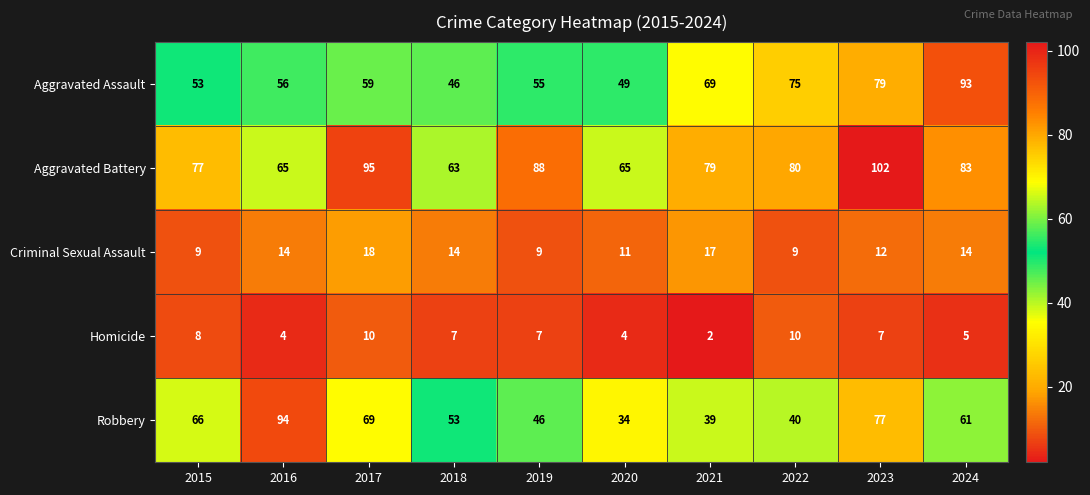

Is it true that Aggravated Assault equals 59 at 2017?

True